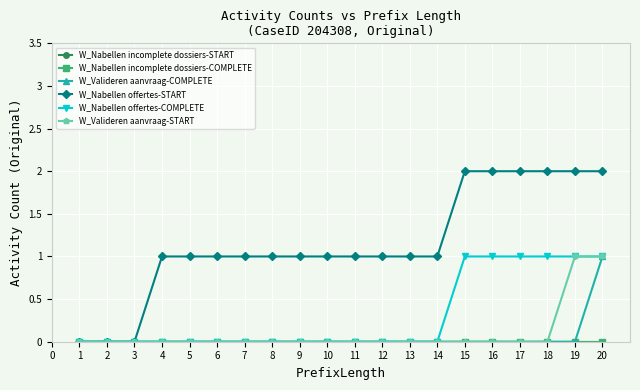

Is this an area chart (filled region under the line)?

No